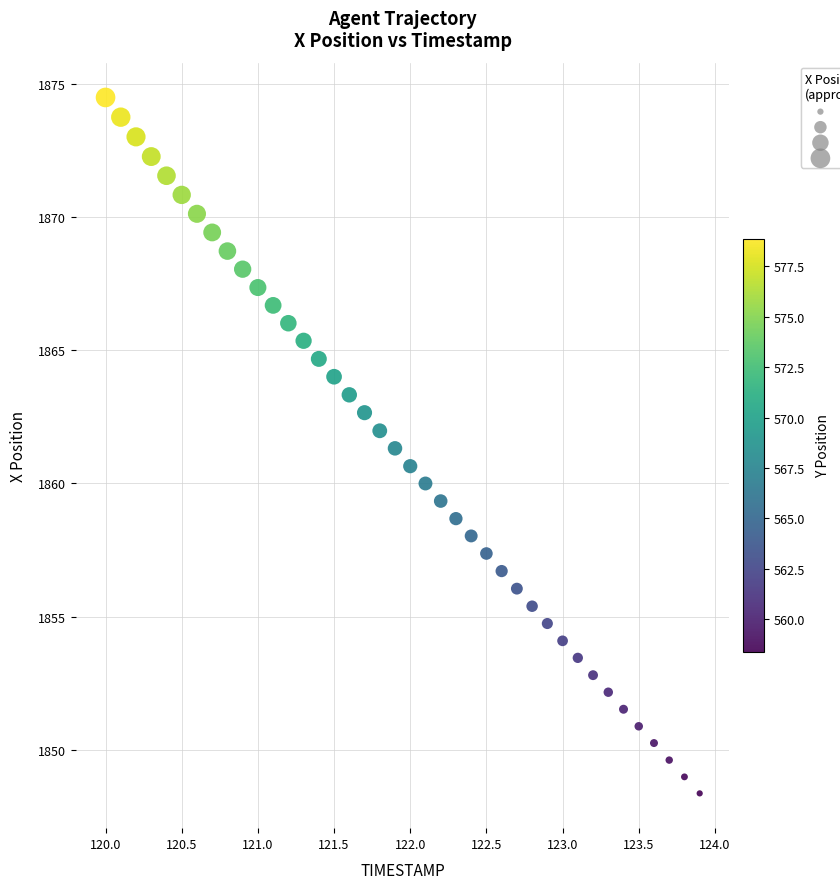

What is the range of Y values (max minus min)?

26.1